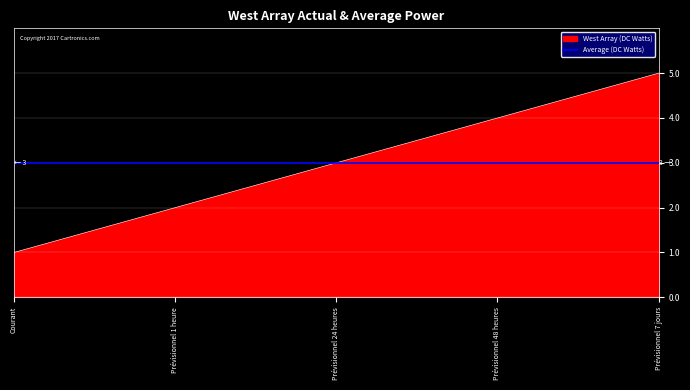

The chart shows a value of 1 at Courant. True or false?

True